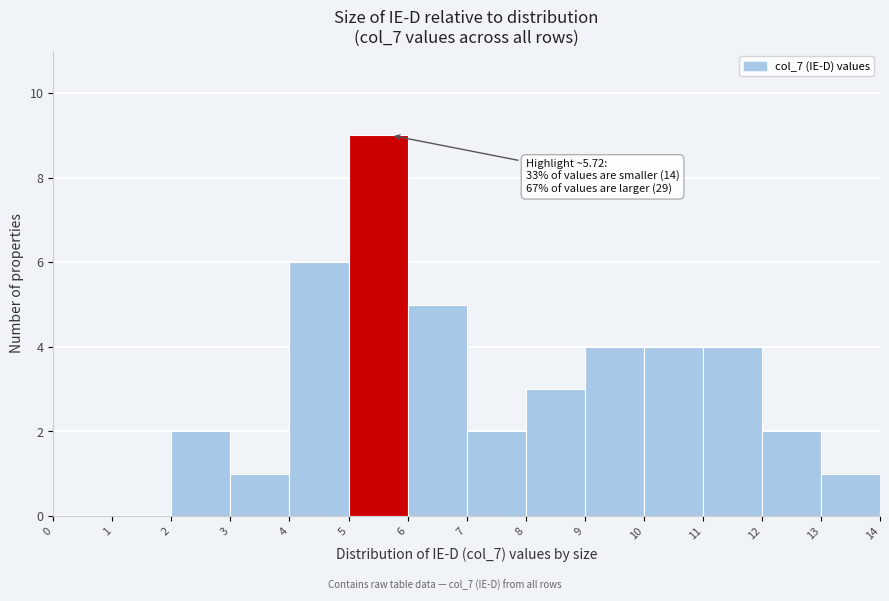

Which range on the x-axis has the tallest bar?

5 to 6